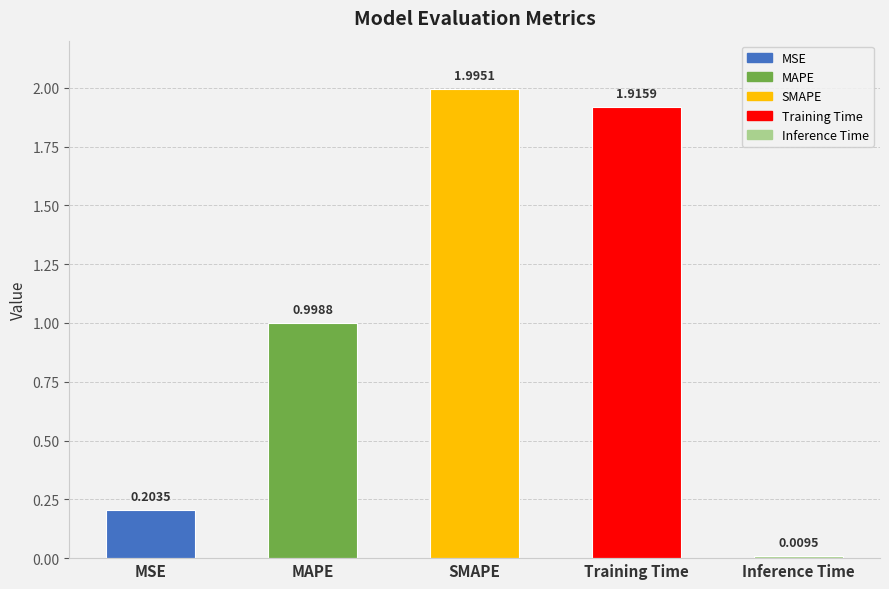

What is the label of the 4th bar from the right?

MAPE